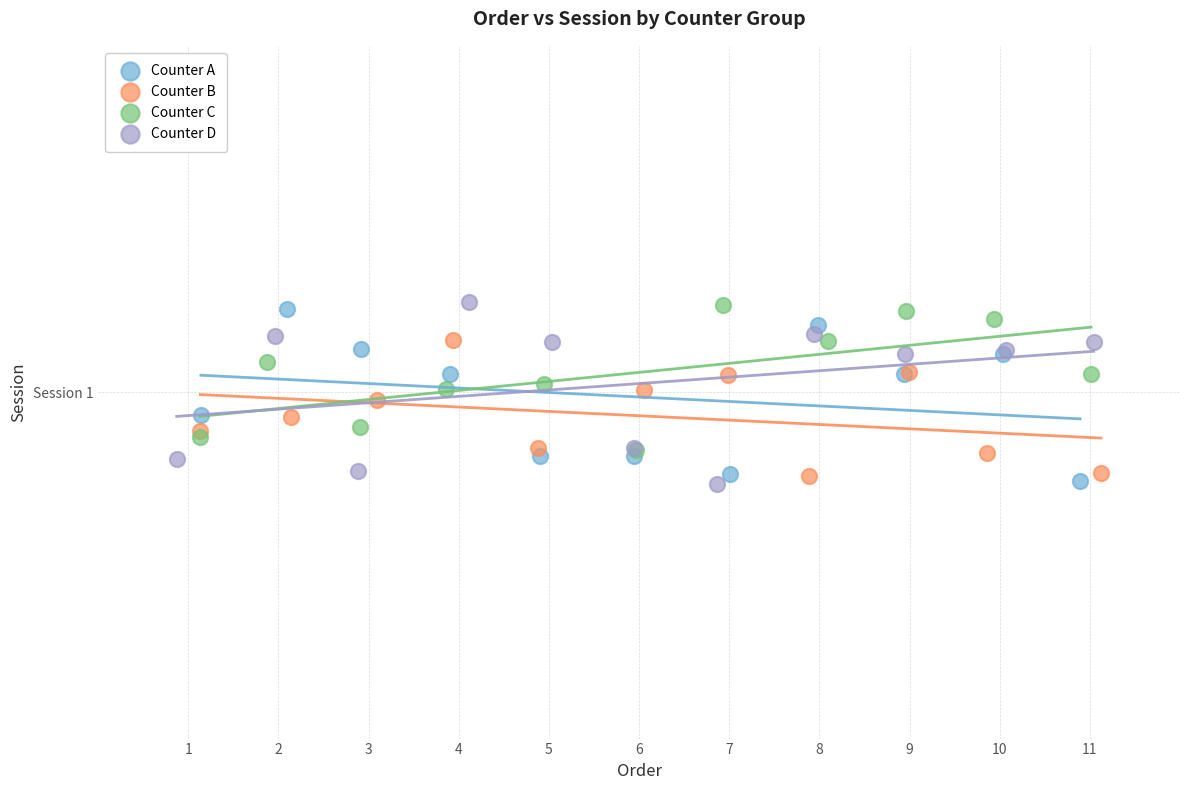

Which series has the largest Y range (max minus min)?

Counter D